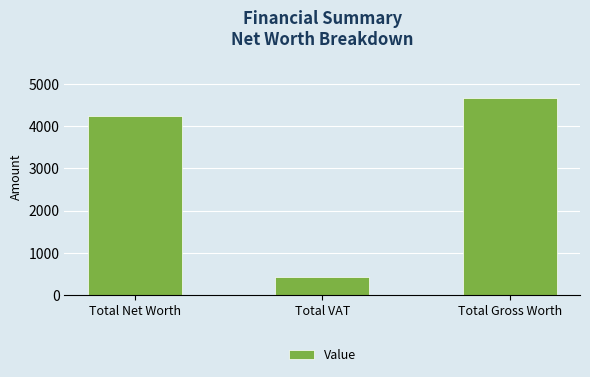

Reading left to right, extract all data points from this chart.

4245.5	424.6	4670.1